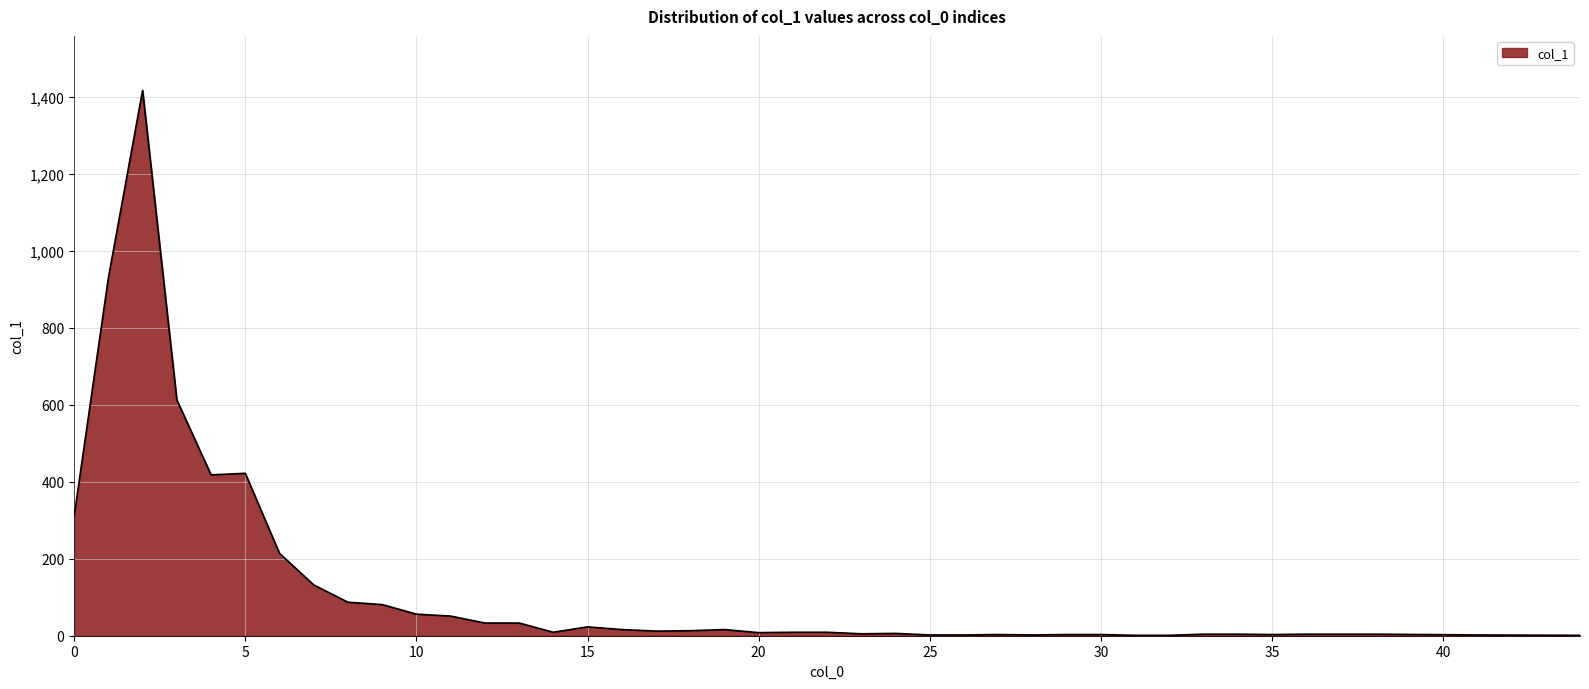

What is the minimum value shown in the chart?

1